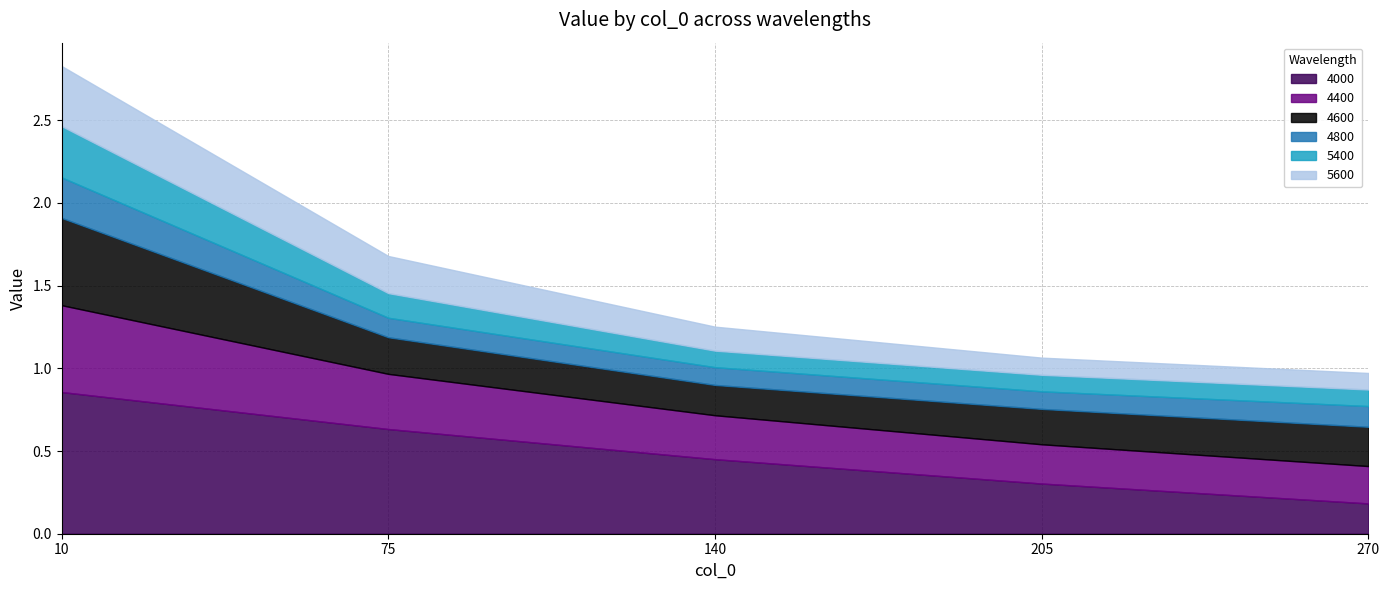

Which series has the widest spread of values?

4000